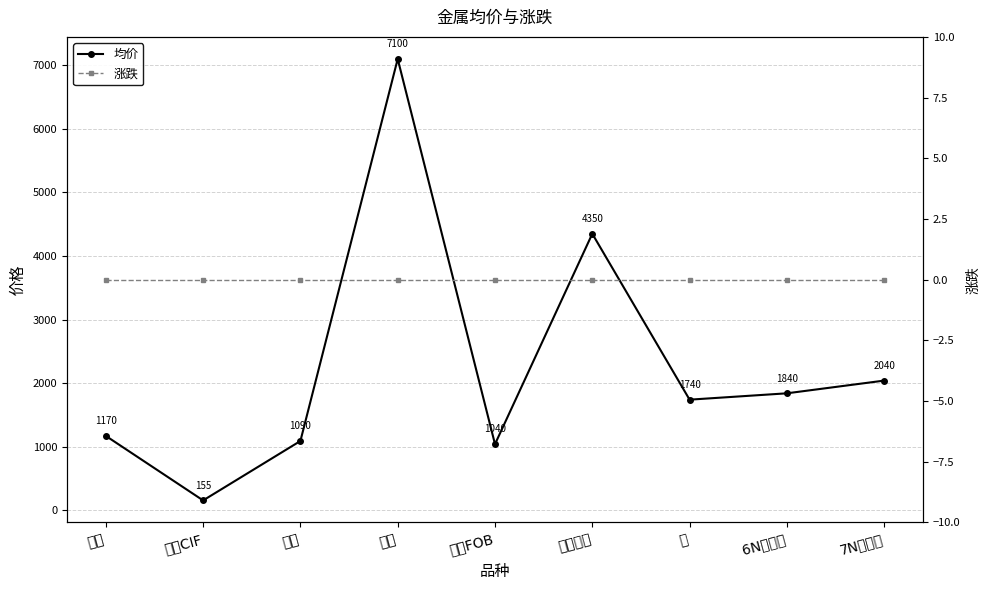

What are all the series names shown in the legend?

均价, 涨跌